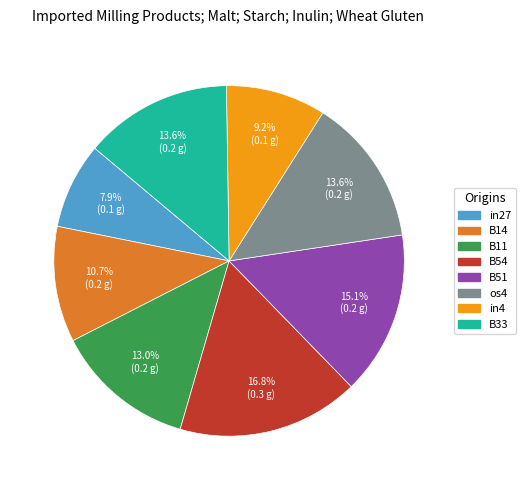

Is there a majority slice in this chart?

No